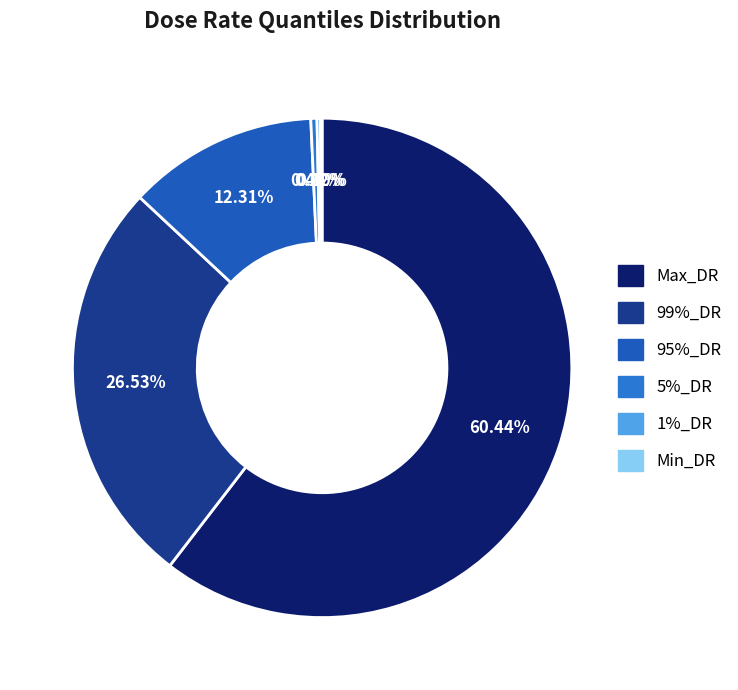

What percentage do Min_DR and Max_DR together represent?

60.5%